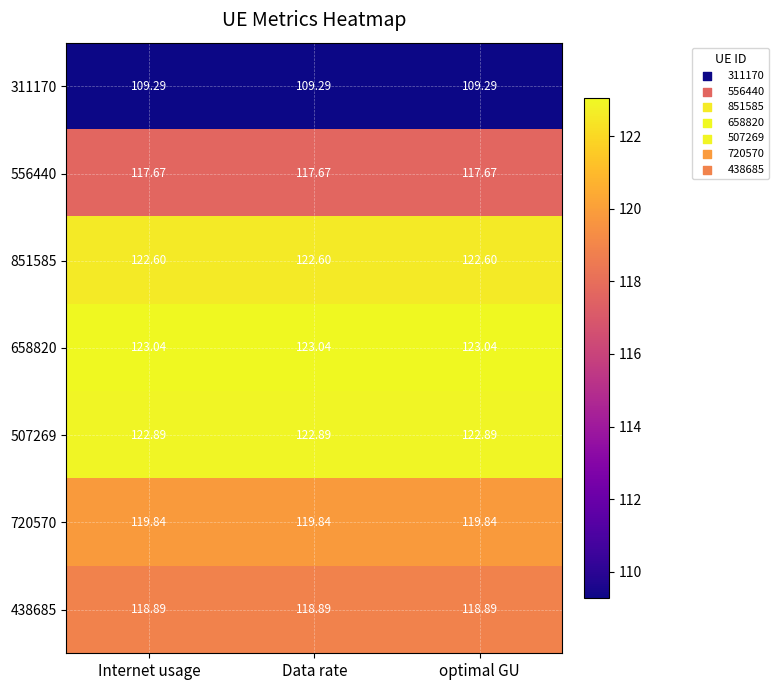

Is the value of 507269 at Data rate greater than the value of 438685 at optimal GU?

Yes